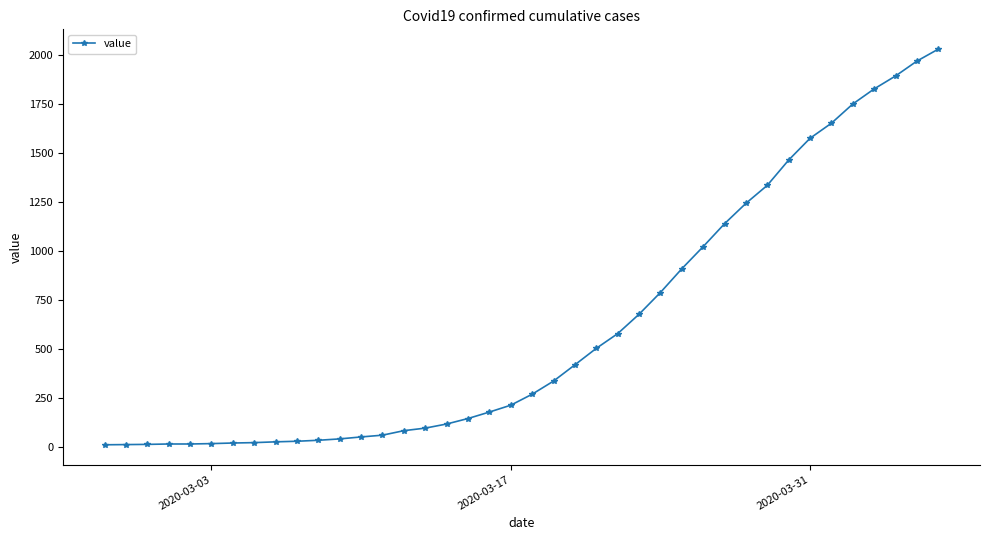

What is the greatest value displayed?

2032